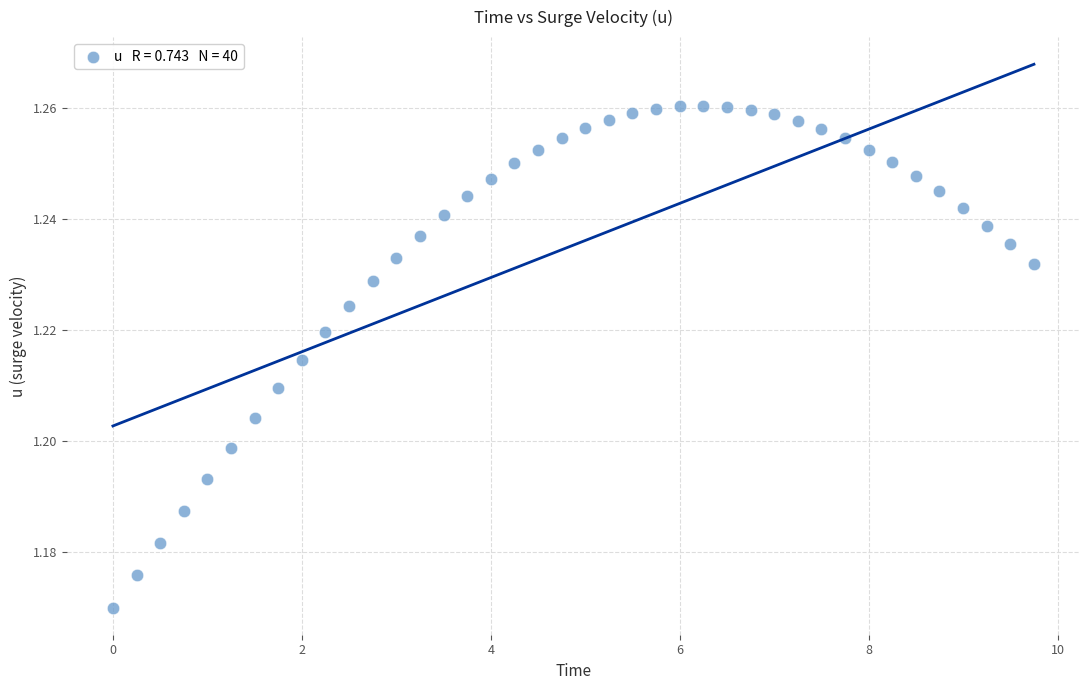

What is the range of X values (max minus min)?

9.8